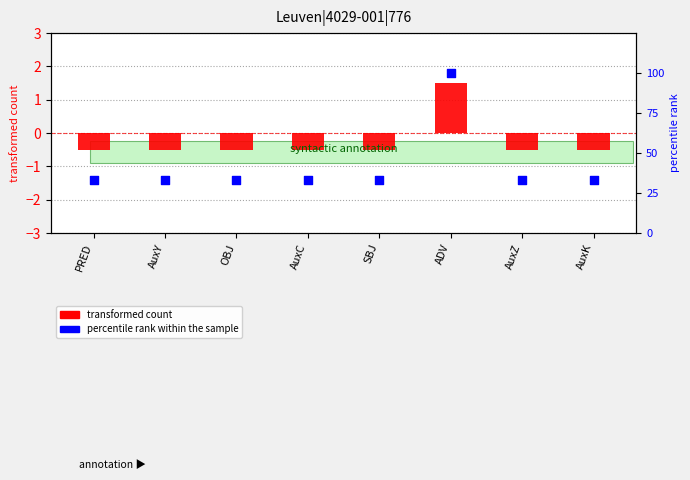

Which series has the largest total across all categories?

percentile rank within the sample